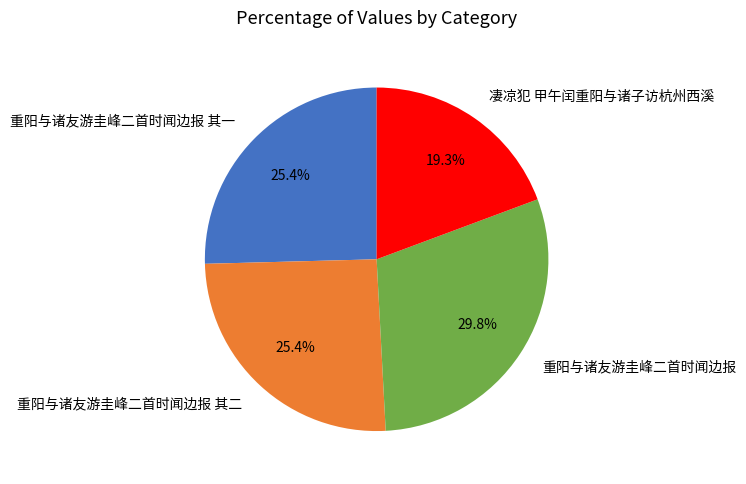

True or false: 重阳与诸友游圭峰二首时闻边报 accounts for 24% of the total.

False